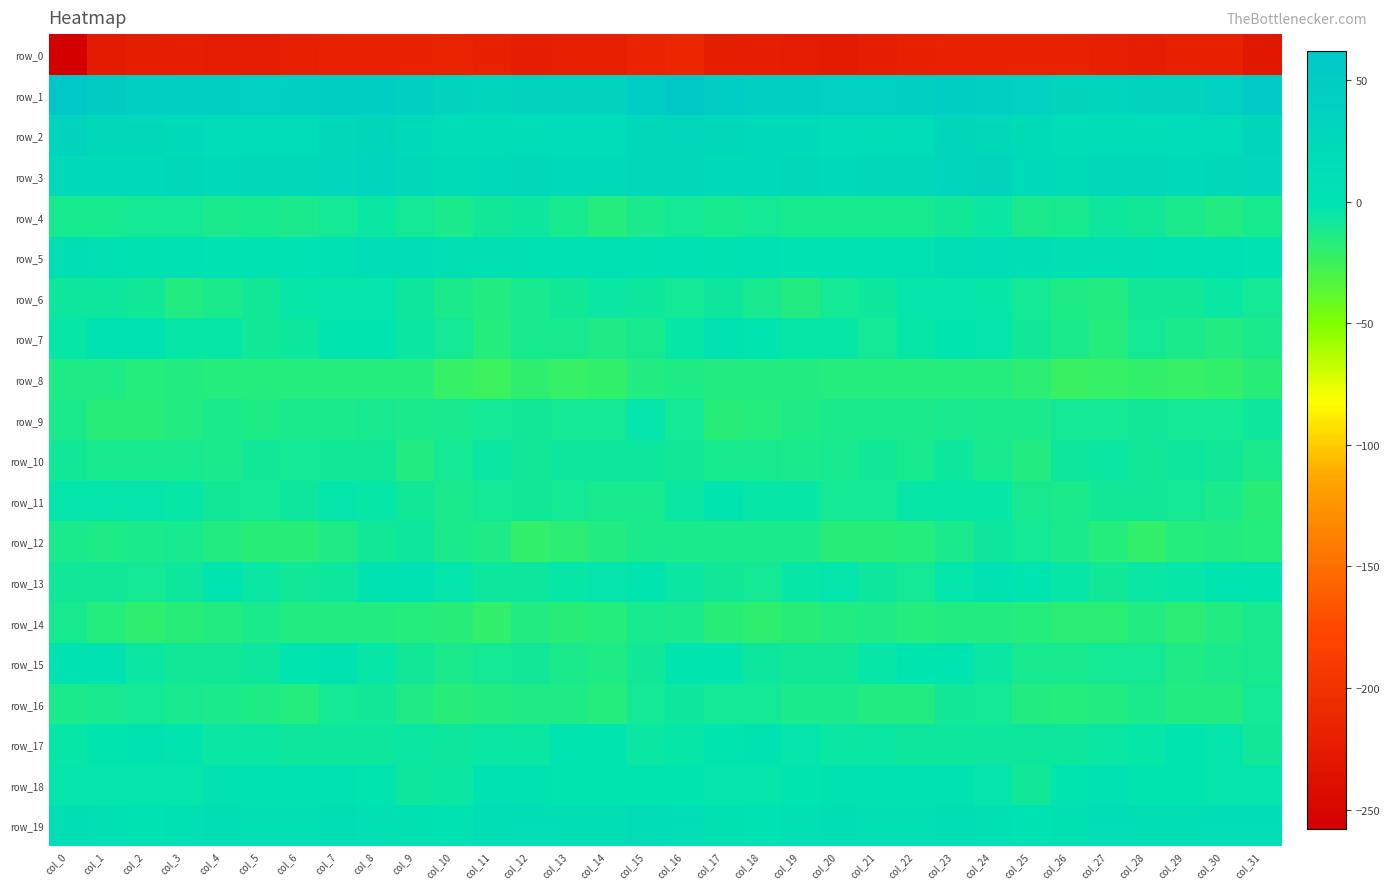

At which label does row_6 reach its minimum?

col_11